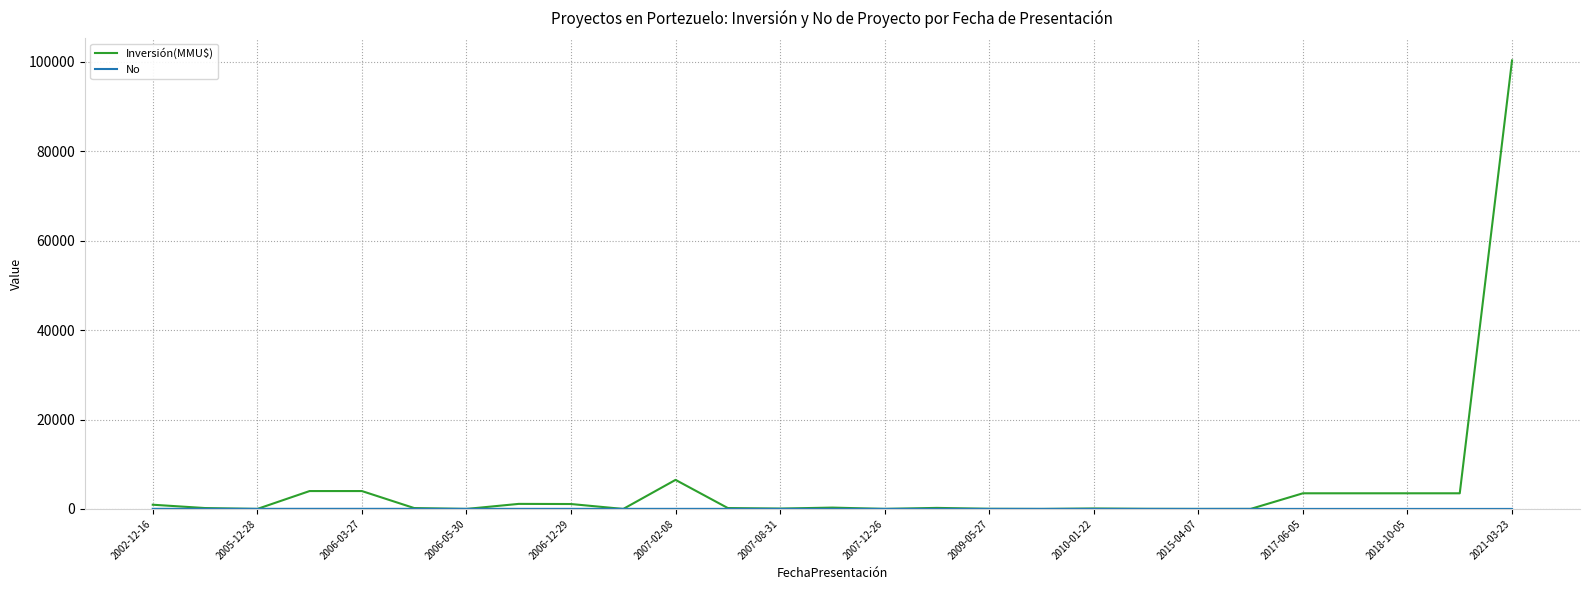

Which series has the largest total across all categories?

Inversión(MMU$)